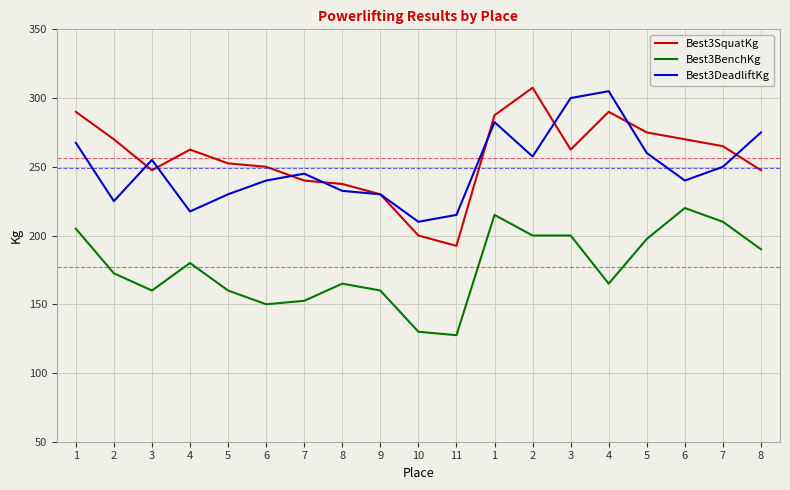

What is the minimum value for Best3SquatKg?

192.5